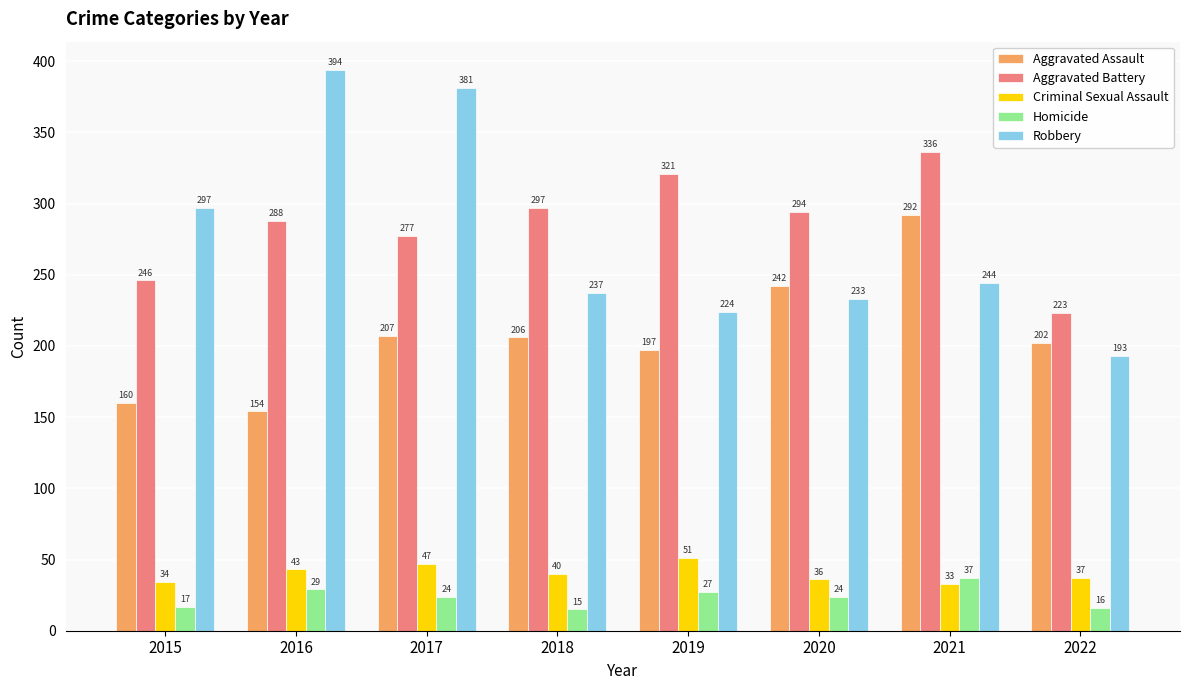

Is the value of Criminal Sexual Assault at 2021 greater than the value of Aggravated Battery at 2020?

No